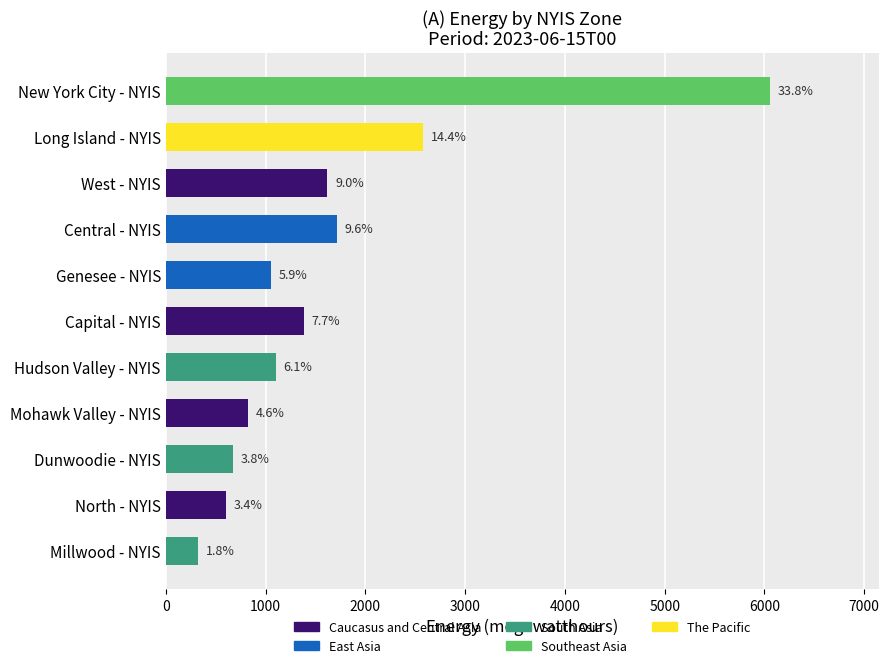

Are the bars horizontal?

Yes